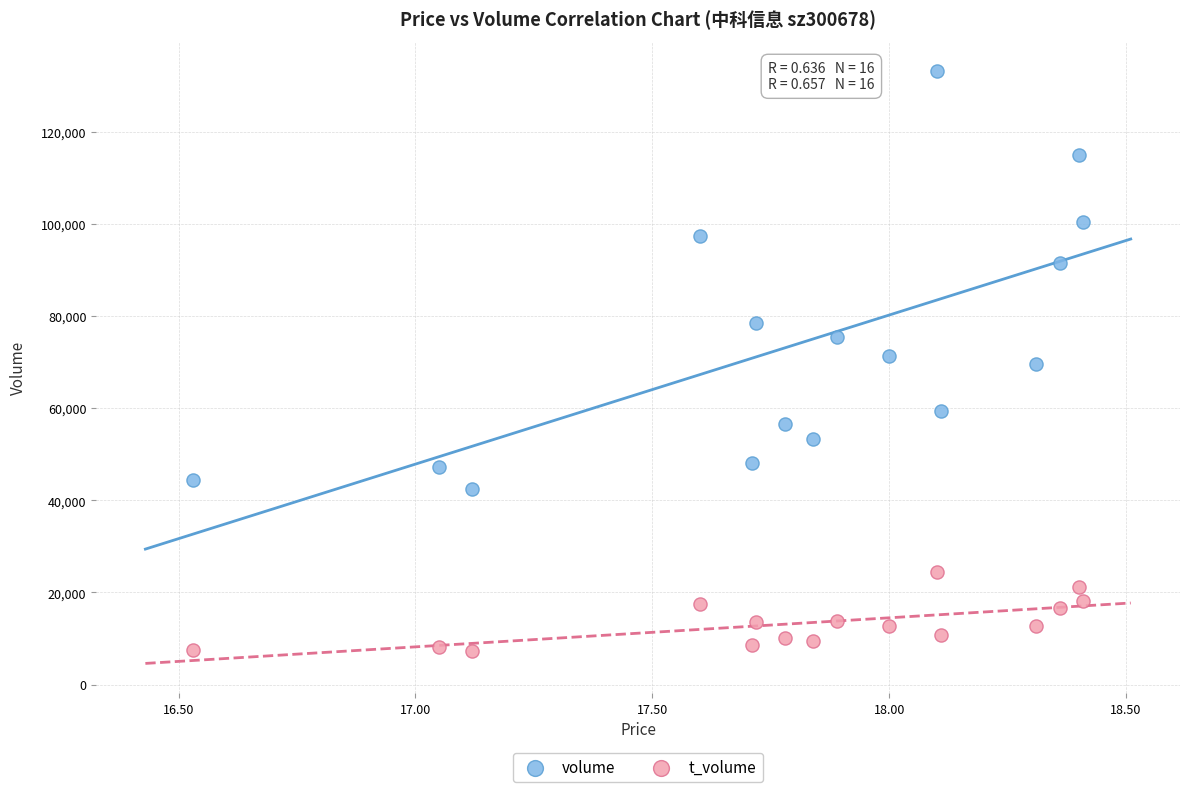

What are all the series names shown in the legend?

volume, t_volume